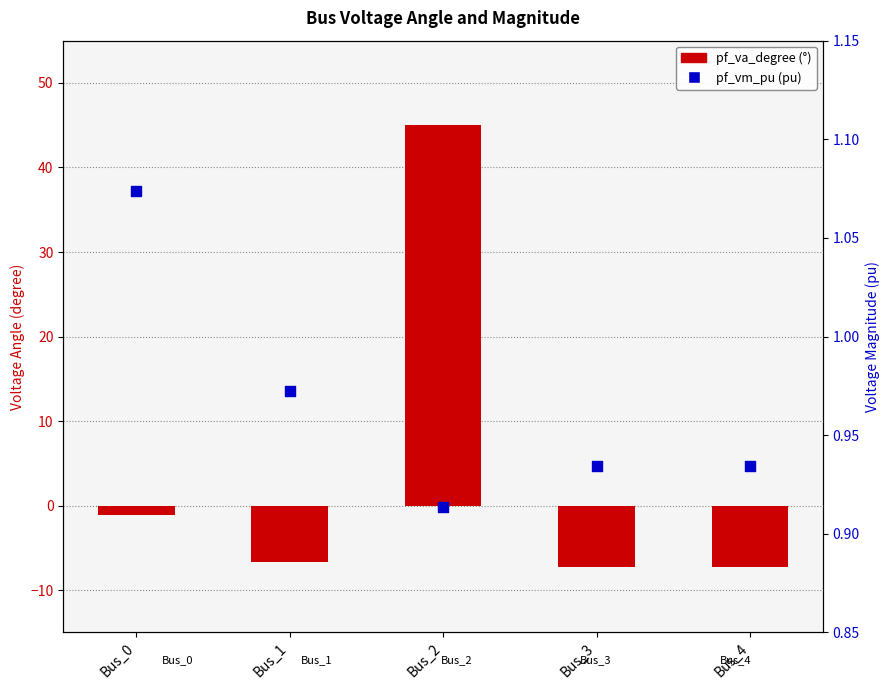

Is the value of pf_vm_pu at Bus_0 greater than the value of pf_va_degree at Bus_0?

Yes